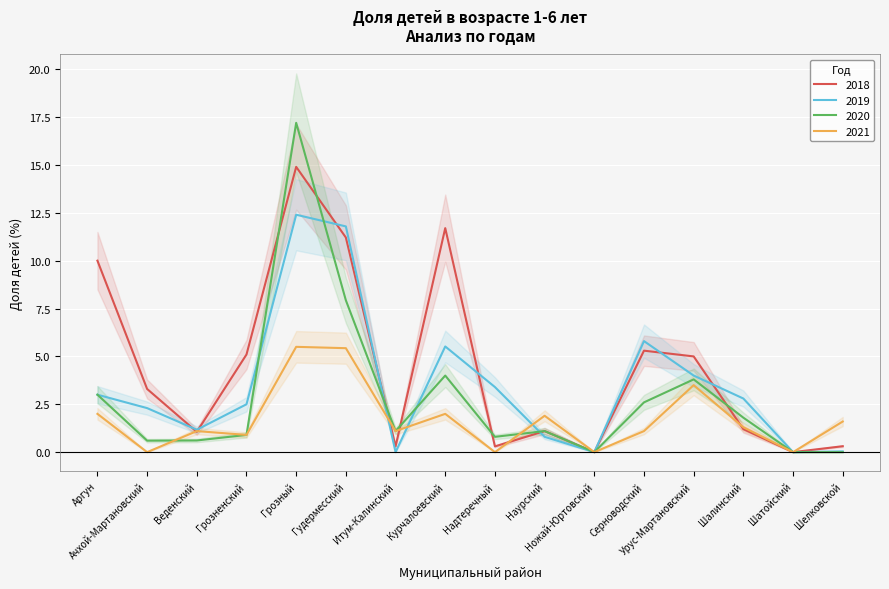

Reading right to left, extract all data points from this chart.

2018: 0.3	0.0	1.2	5.0	5.3	0.0	1.1	0.3	11.7	0.3	11.2	14.9	5.1	1.1	3.3	10.0
2019: 0.0	0.0	2.8	4.0	5.8	0.0	0.8	3.4	5.5	0.0	11.8	12.4	2.5	1.2	2.3	3.0
2020: 0.0	0.0	1.8	3.8	2.6	0.0	1.1	0.8	4.0	1.1	7.9	17.2	0.9	0.6	0.6	3.0
2021: 1.6	0.0	1.3	3.5	1.1	0.0	1.9	0.0	2.0	1.1	5.4	5.5	0.9	1.1	0.0	2.0